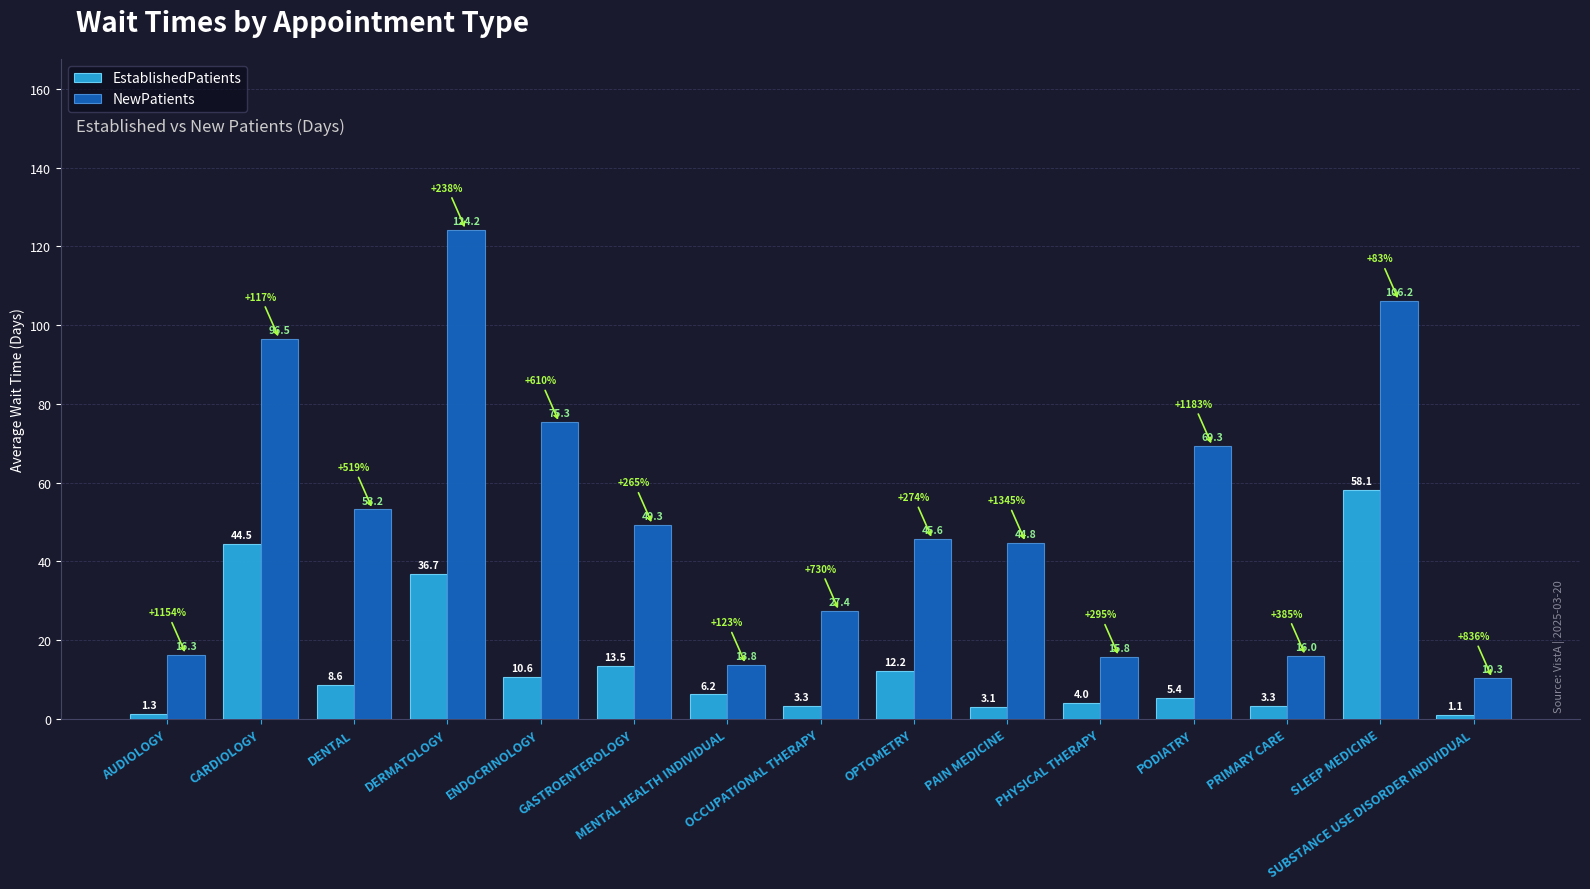

At which label does NewPatients reach its peak?

DERMATOLOGY